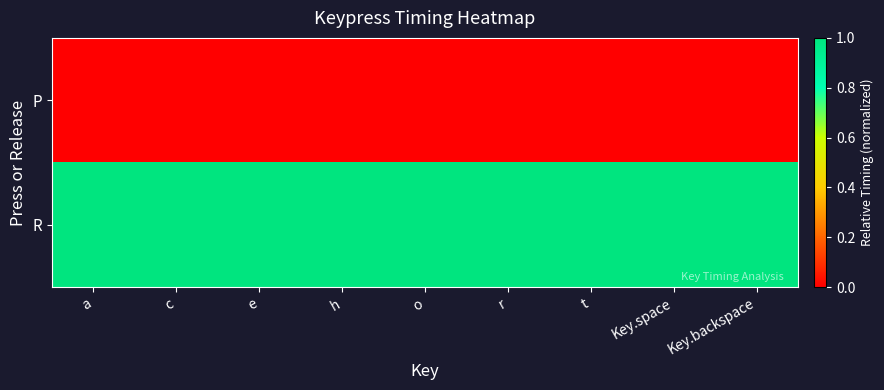

Which has a higher value, c or Key.backspace?

c